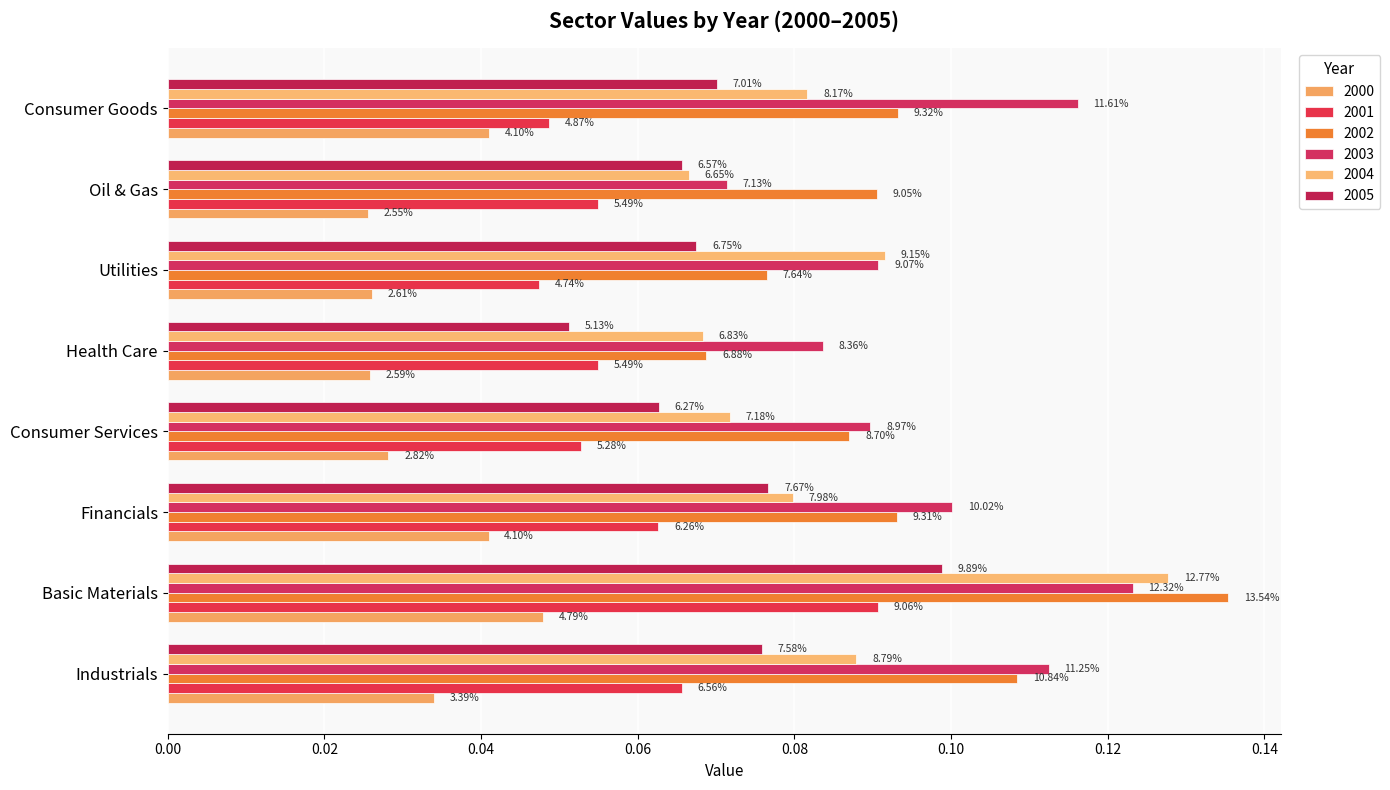

How many groups of bars are there?

8